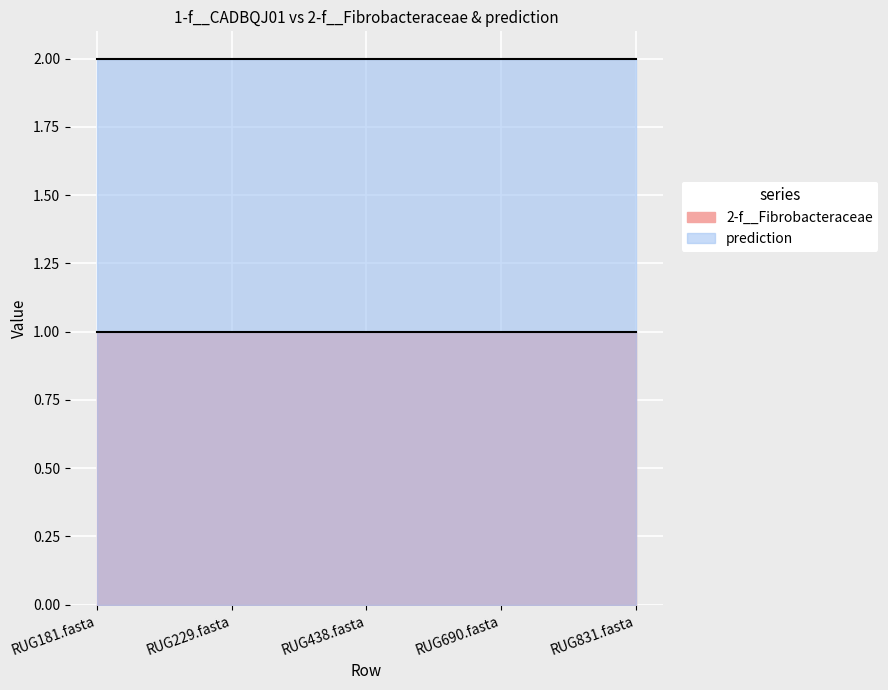

What is the label of the 4th point from the right?

RUG229.fasta